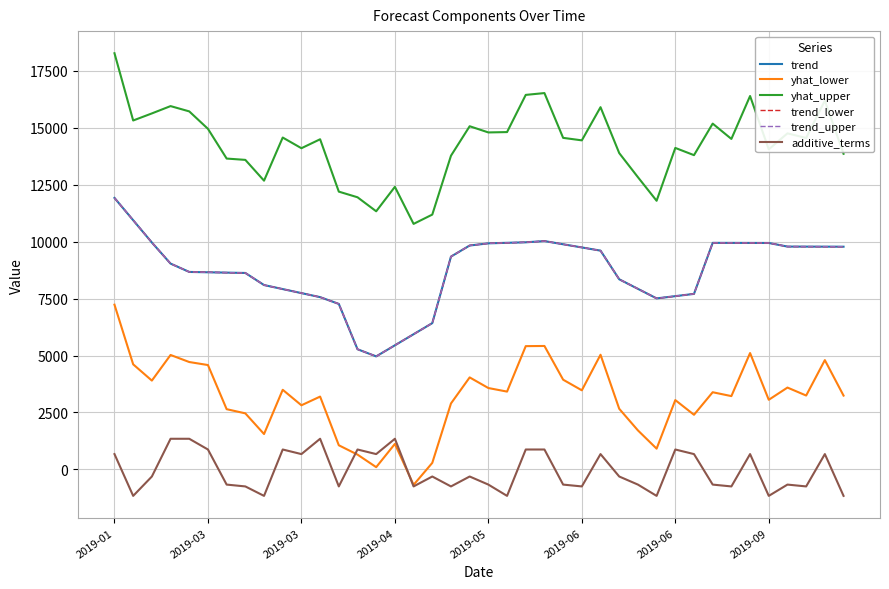

Does the chart have visible grid lines?

Yes